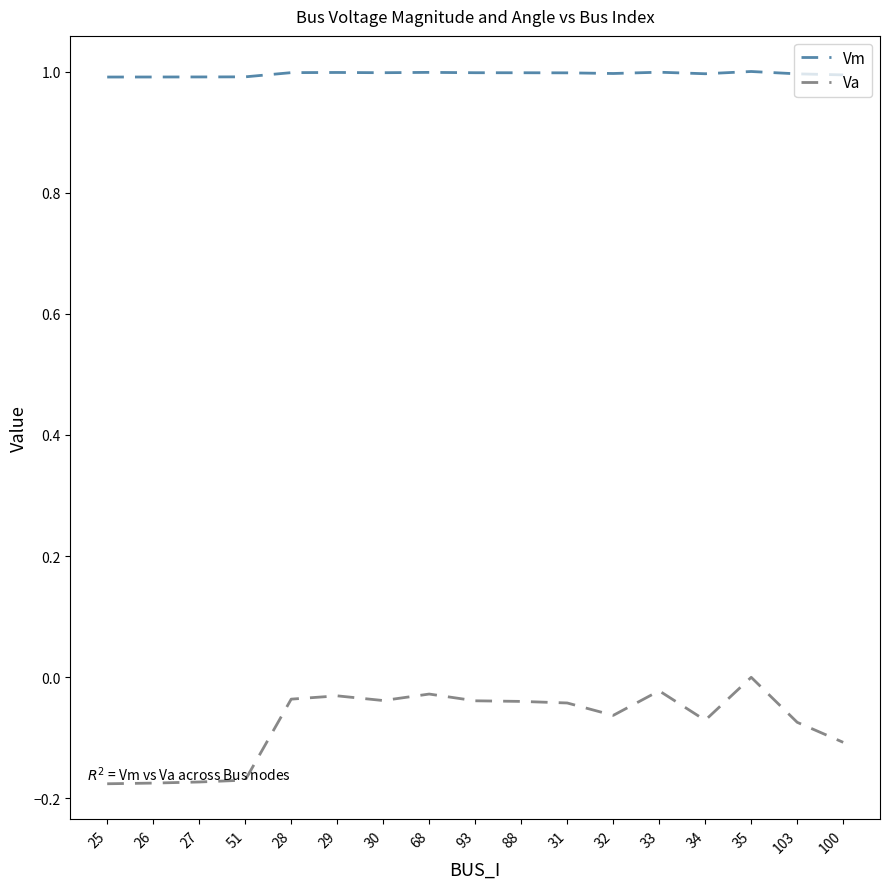

At how many categories does at least one series exceed 0?

17